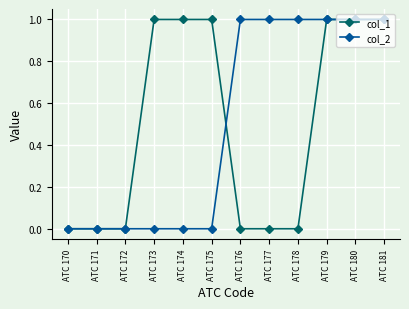

What is the value of the col_2 point at the 11th from the left?

1